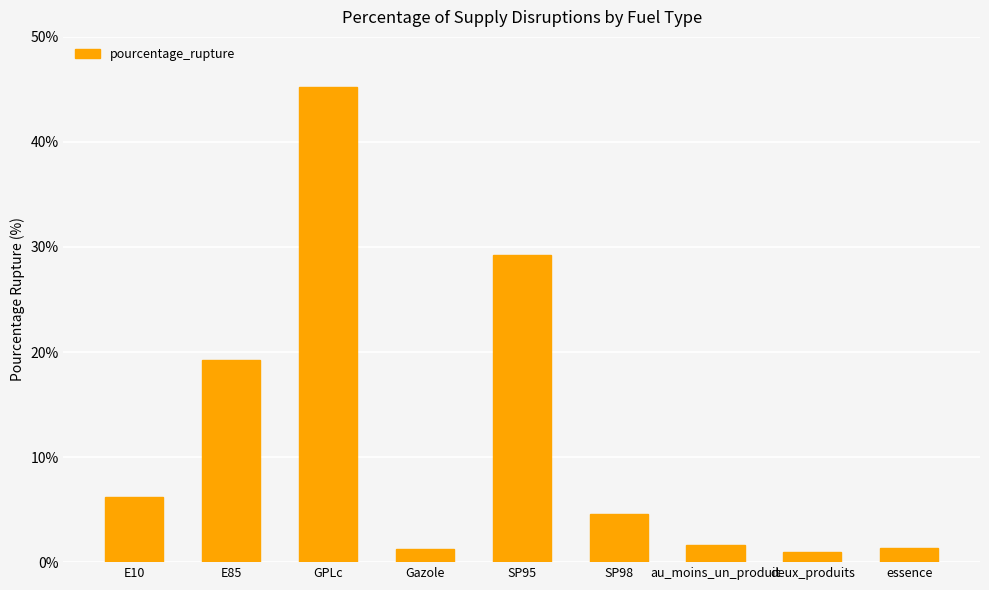

Which label corresponds to the largest value in the chart?

GPLc